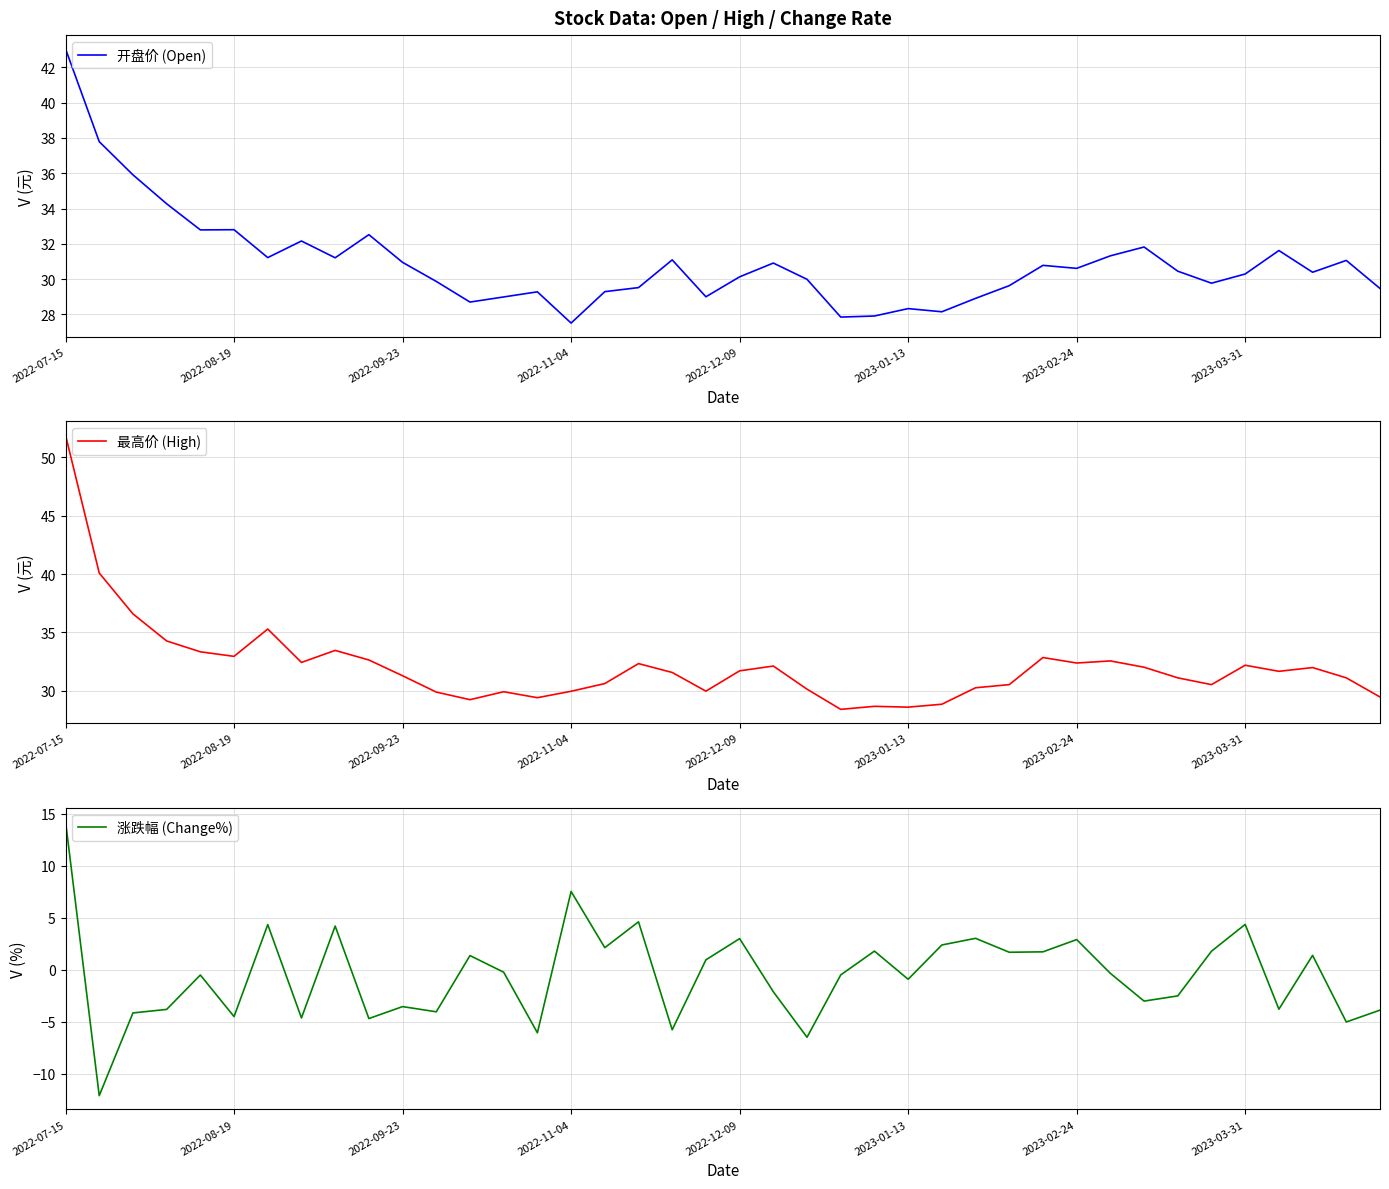

True or false: 最高价 (High) has more than 1 points higher than both neighbors.

True